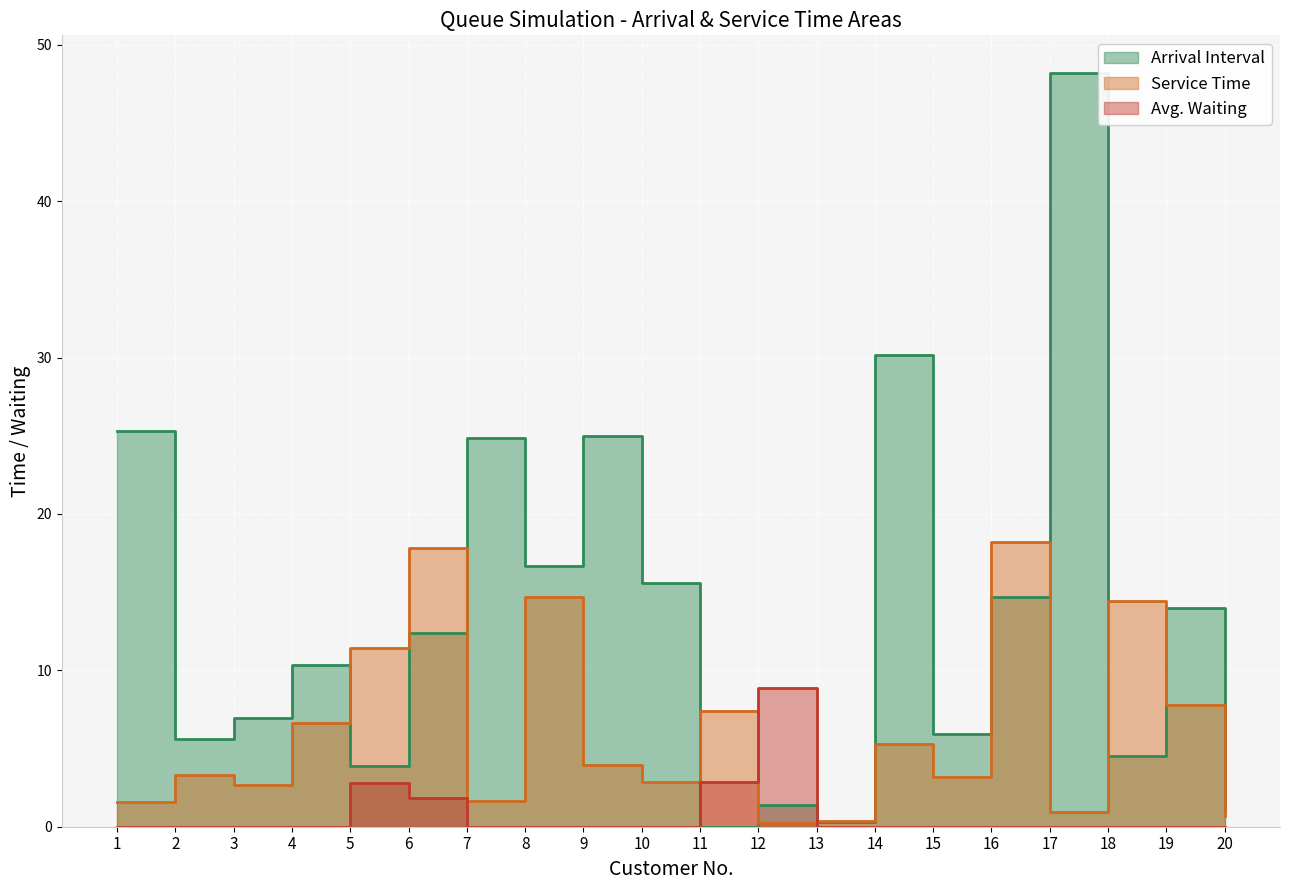

At which category does Service Time reach its first local valley?

3